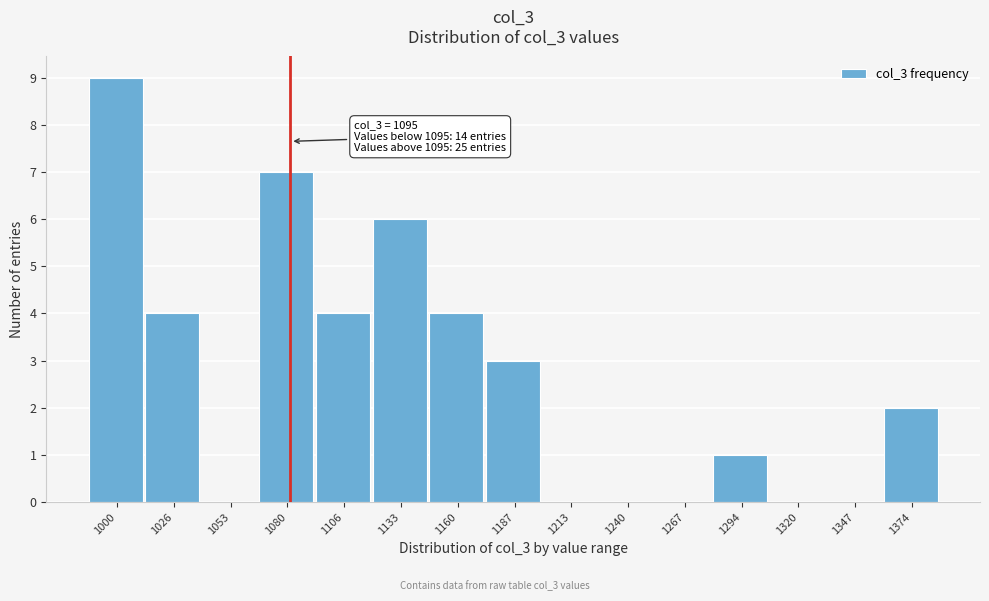

Reading left to right, transcribe all the data shown in this chart.

1000=9	1026=4	1053=0	1080=7	1106=4	1133=6	1160=4	1187=3	1213=0	1240=0	1267=0	1294=1	1320=0	1347=0	1374=2